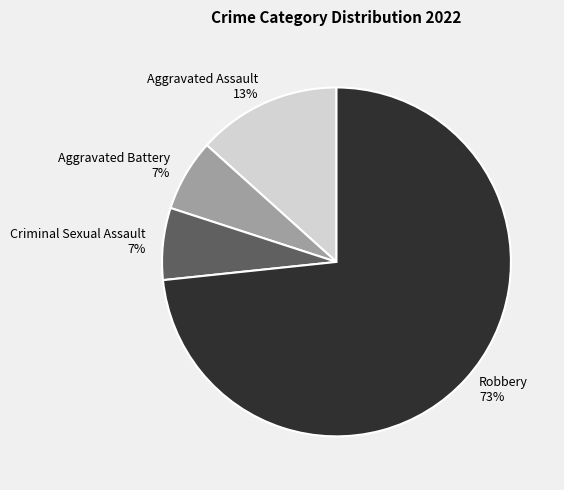

What is the largest slice in the pie chart?

Robbery